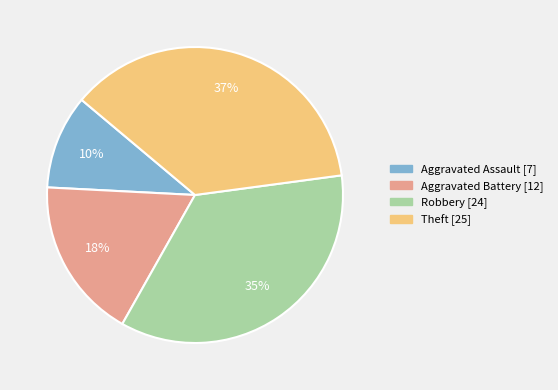

Between Aggravated Battery and Theft, which is larger?

Theft